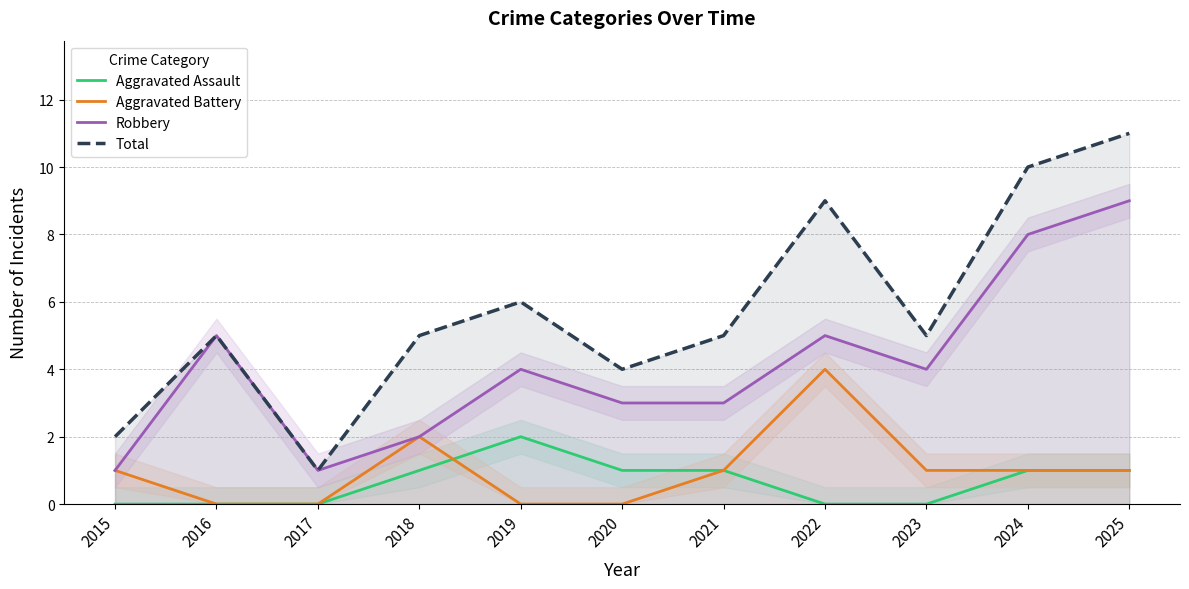

What is the greatest value displayed?

11